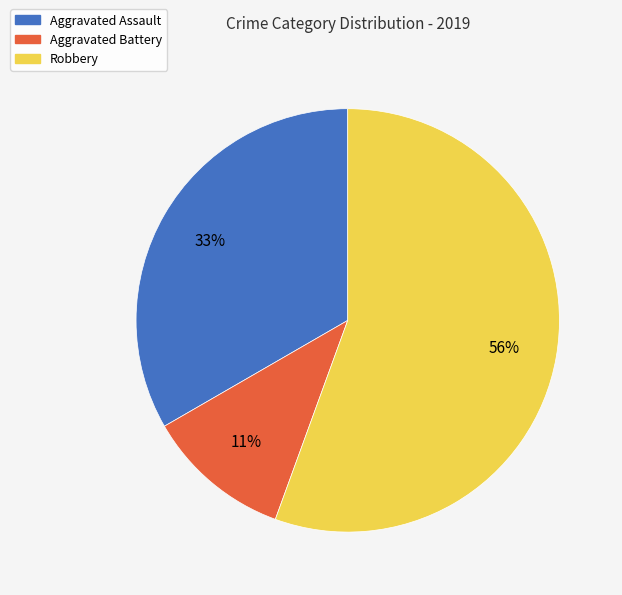

Rank the categories by value from highest to lowest.

Robbery, Aggravated Assault, Aggravated Battery